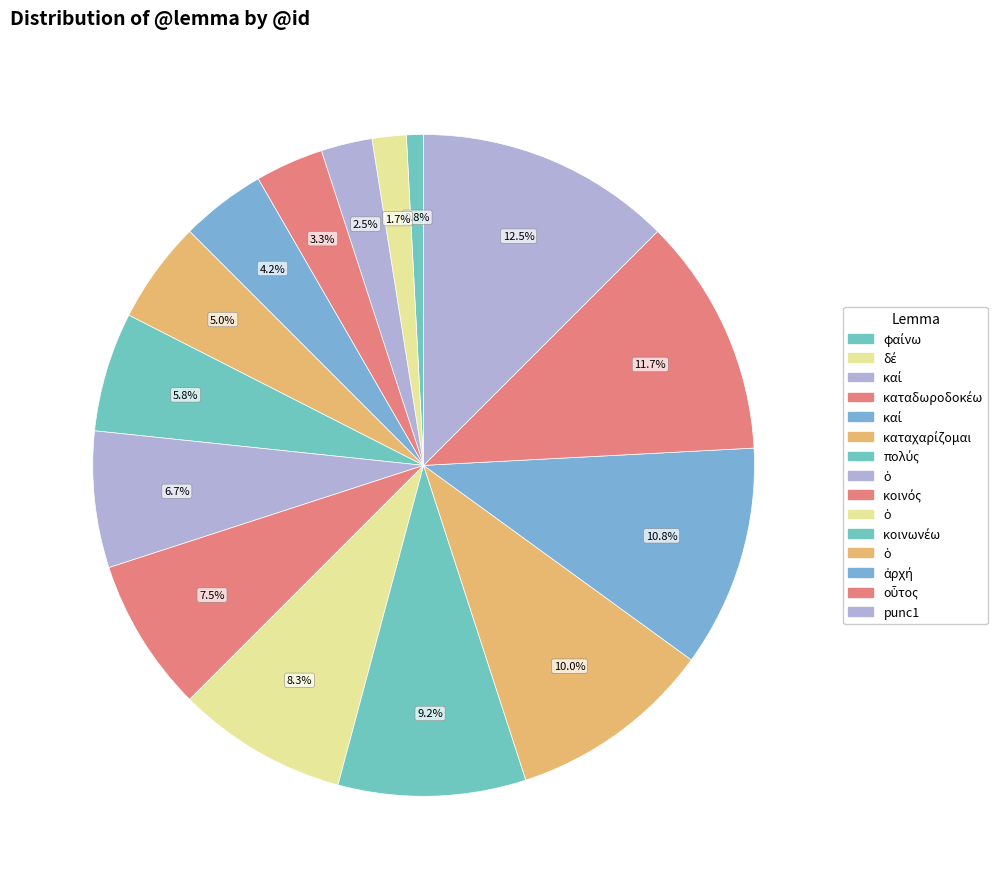

Which slice is the smallest?

φαίνω